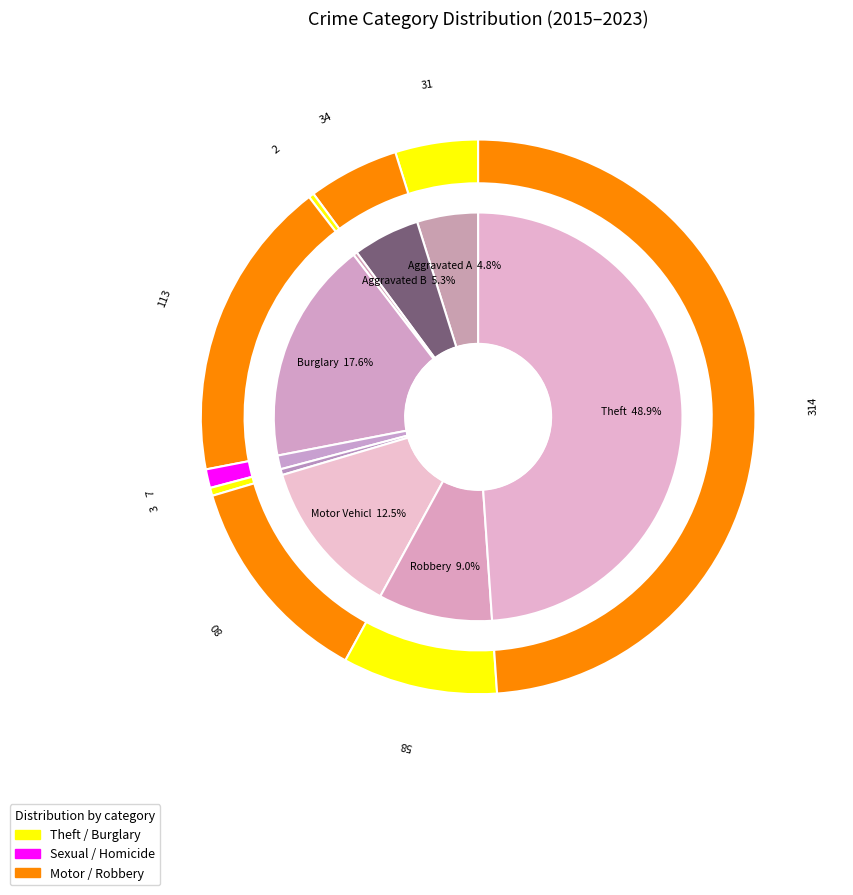

What is the smallest slice in the pie chart?

Arson